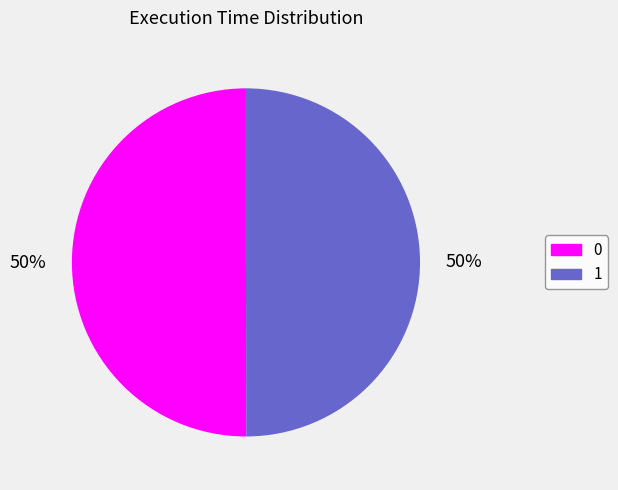

To the nearest percent, what is the combined percentage of 0 and 1?

100%